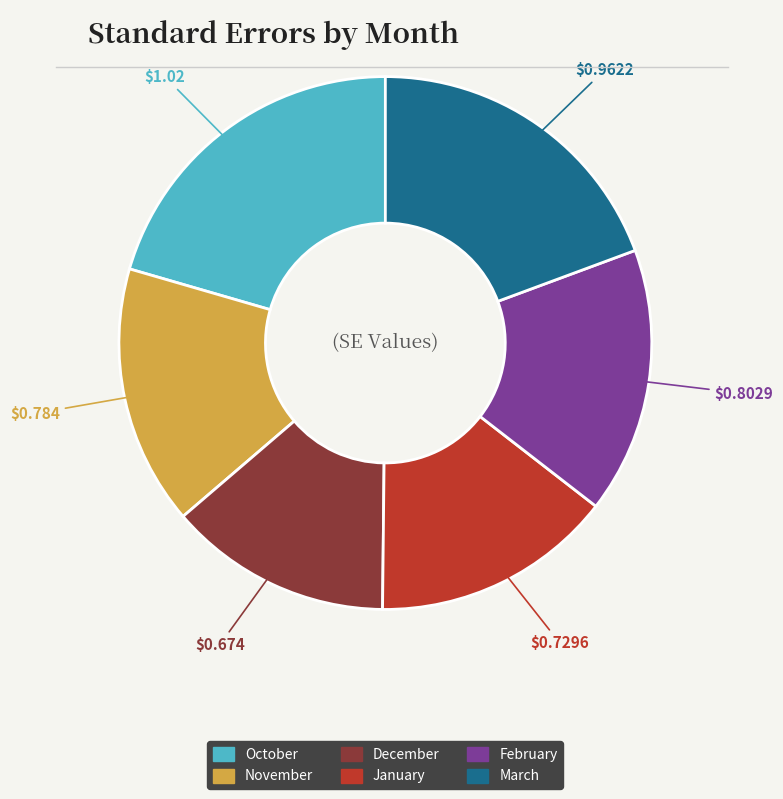

Is there any slice that represents more than half of the pie?

No